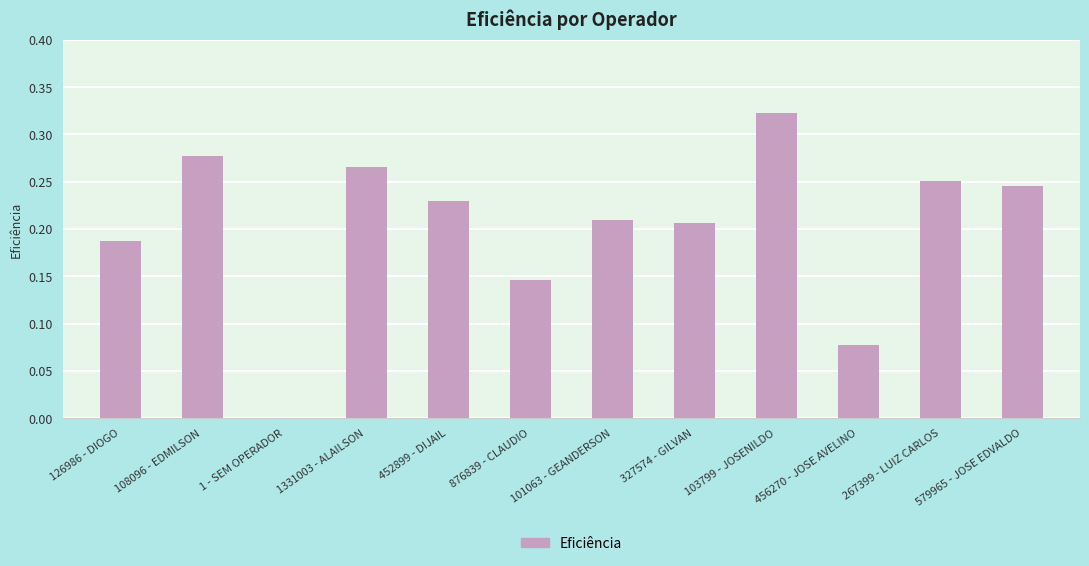

What is the sum of the values at 327574 - GILVAN and 452899 - DIJAIL?

0.4